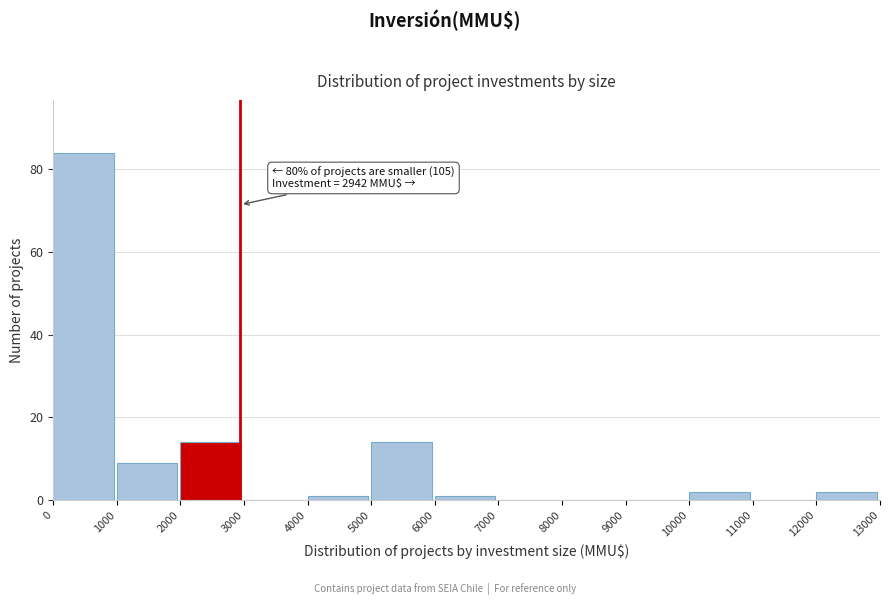

Over which range of the x-axis is the bar tallest?

0 to 1000